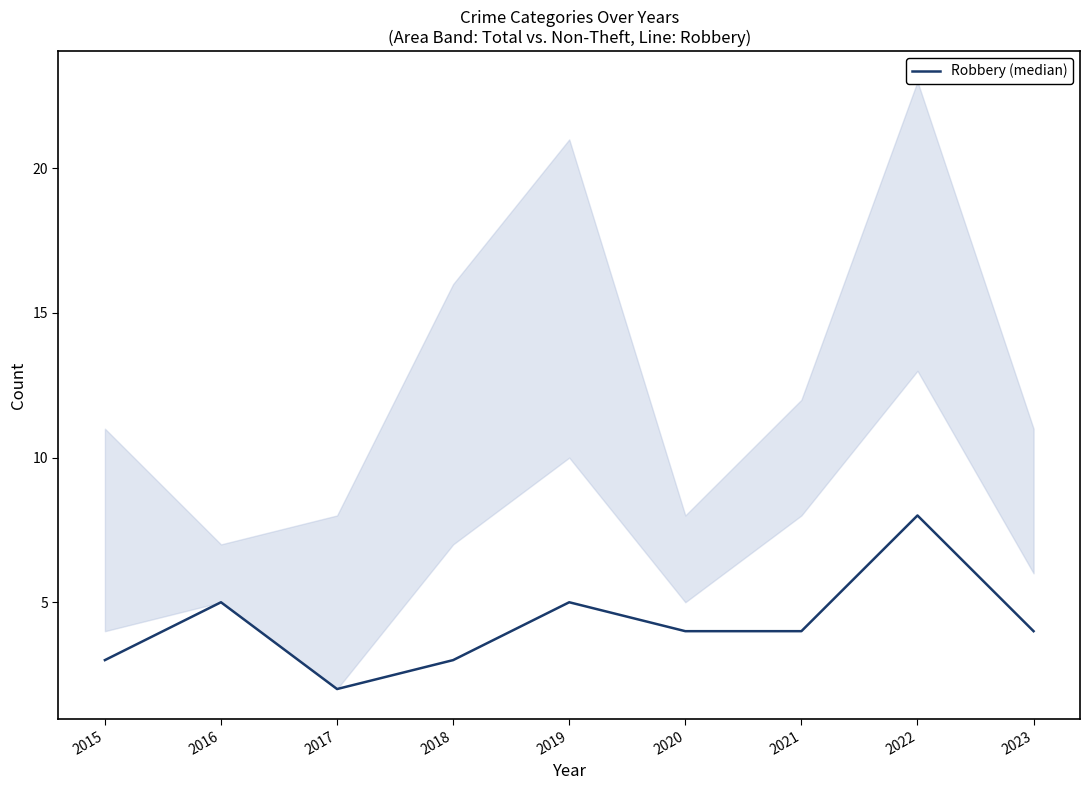

Reading left to right, extract all data points from this chart.

3	5	2	3	5	4	4	8	4